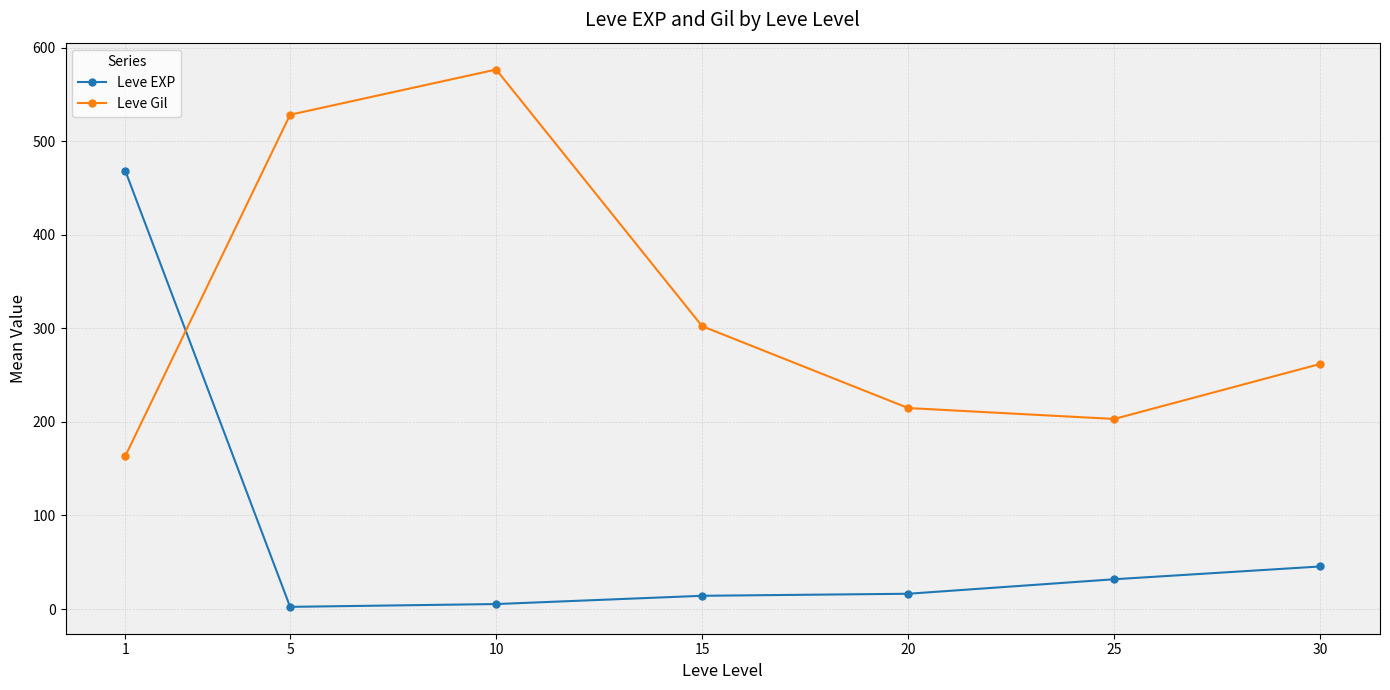

What is the maximum value shown in the chart?

576.7